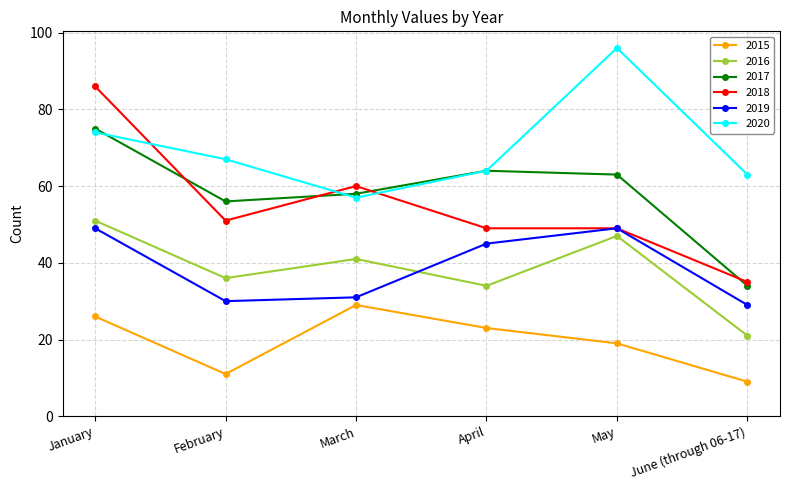

True or false: 2019 and 2015 cross at least once.

False